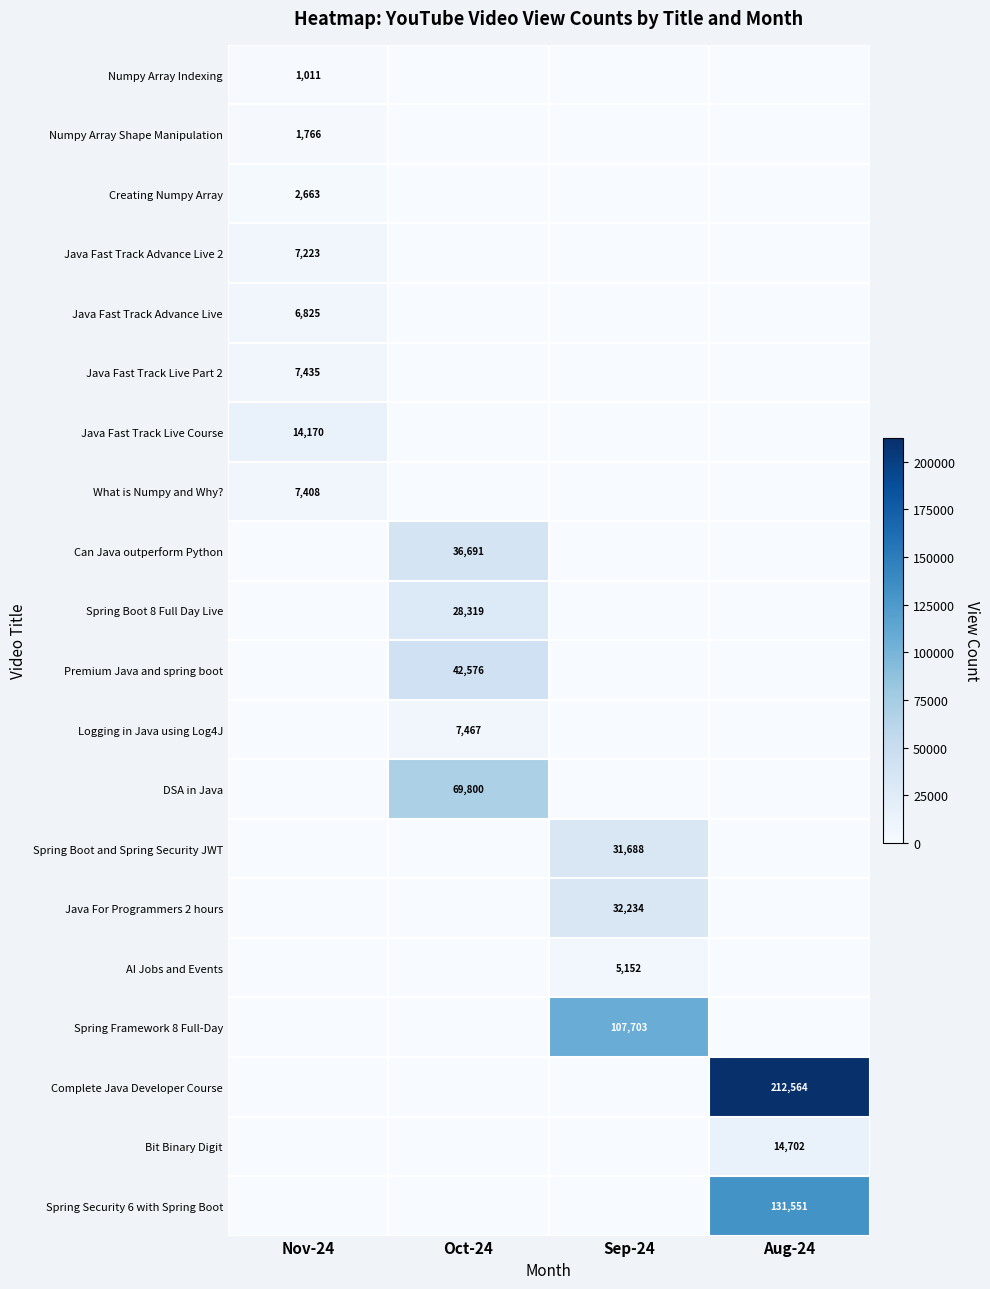

True or false: Java Fast Track Advance Live has a value of 9010 at Nov-24.

False